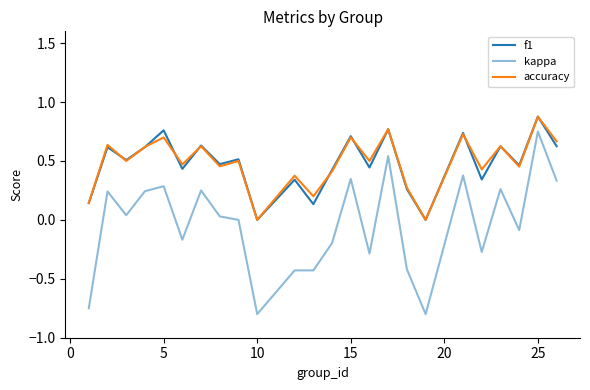

How many lines are shown in the chart?

3